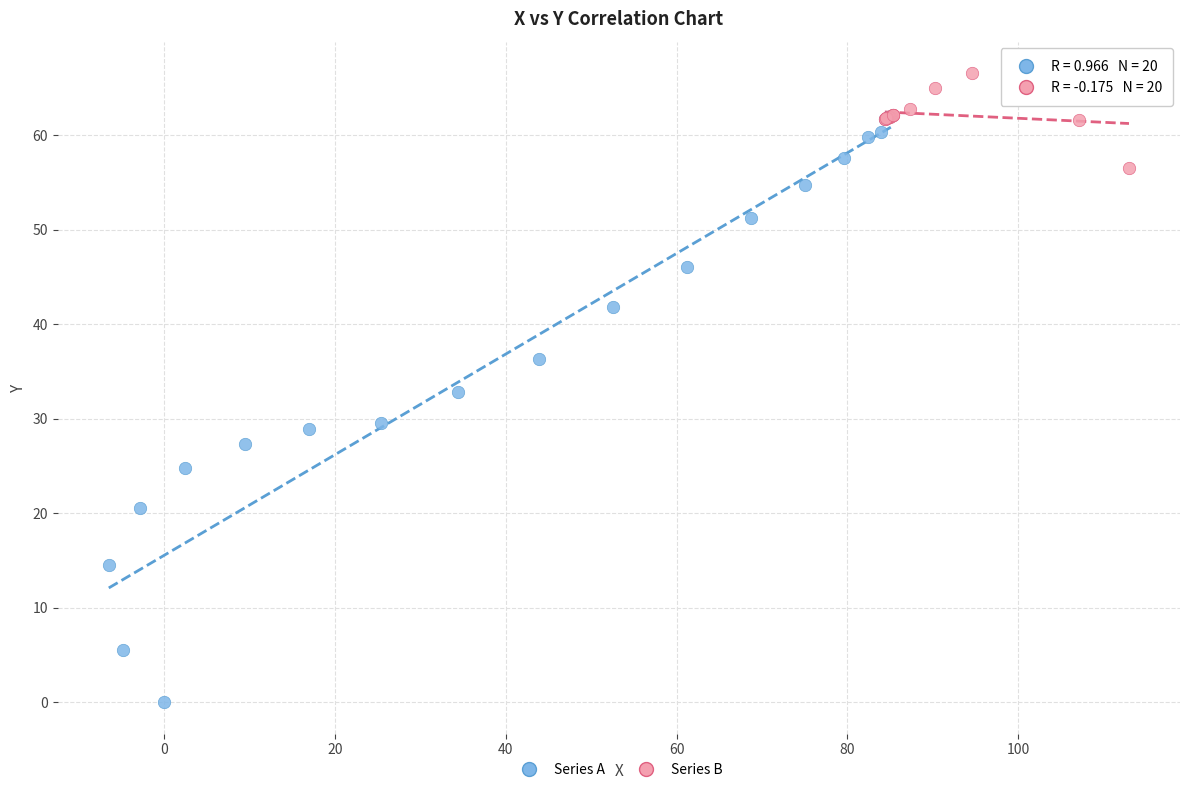

Which series has the largest Y range (max minus min)?

Series A